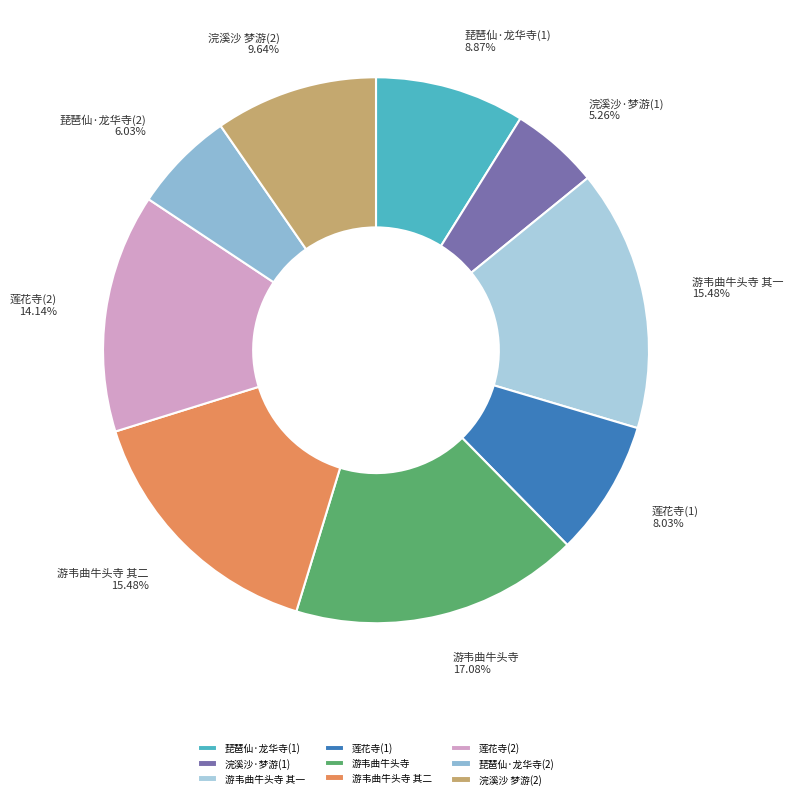

Which category has the smallest portion of the pie?

浣溪沙·梦游(1)